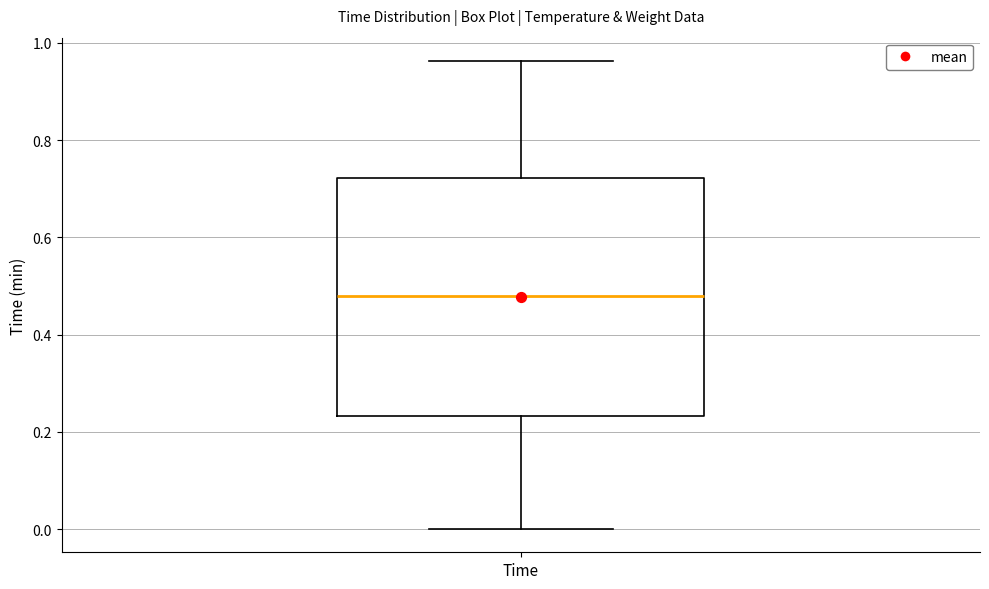

Read this box plot against the y-axis: the position of the median line, the range covered by the box, and the ends of both whiskers. The values are not printed on the chart, so give them approximately, as read against the axis.

median 0.48, box 0.24 to 0.72, whiskers 0.00 to 0.96